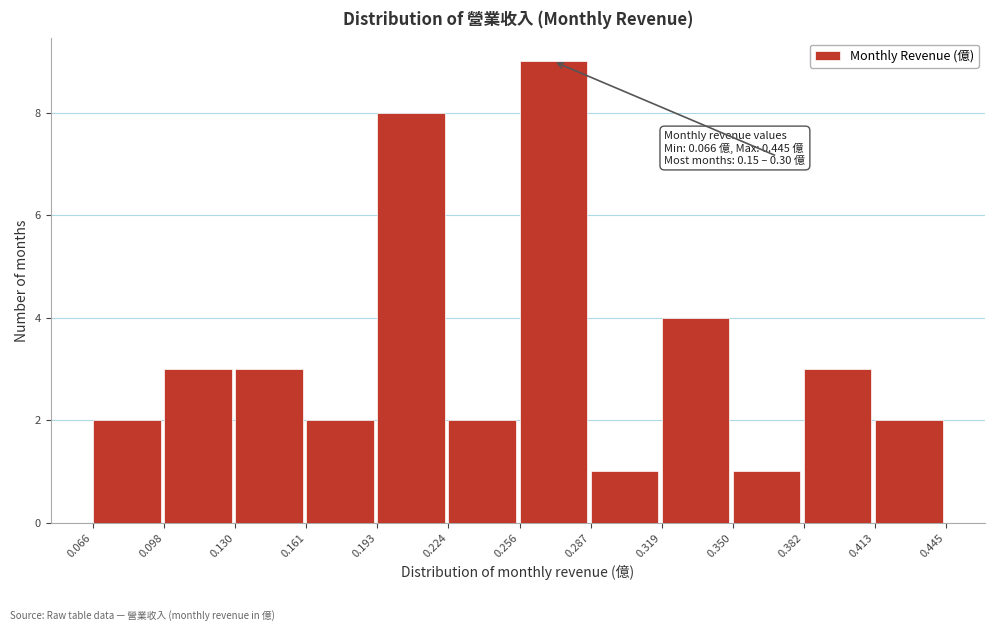

Which range on the x-axis has the tallest bar?

0.256 to 0.287